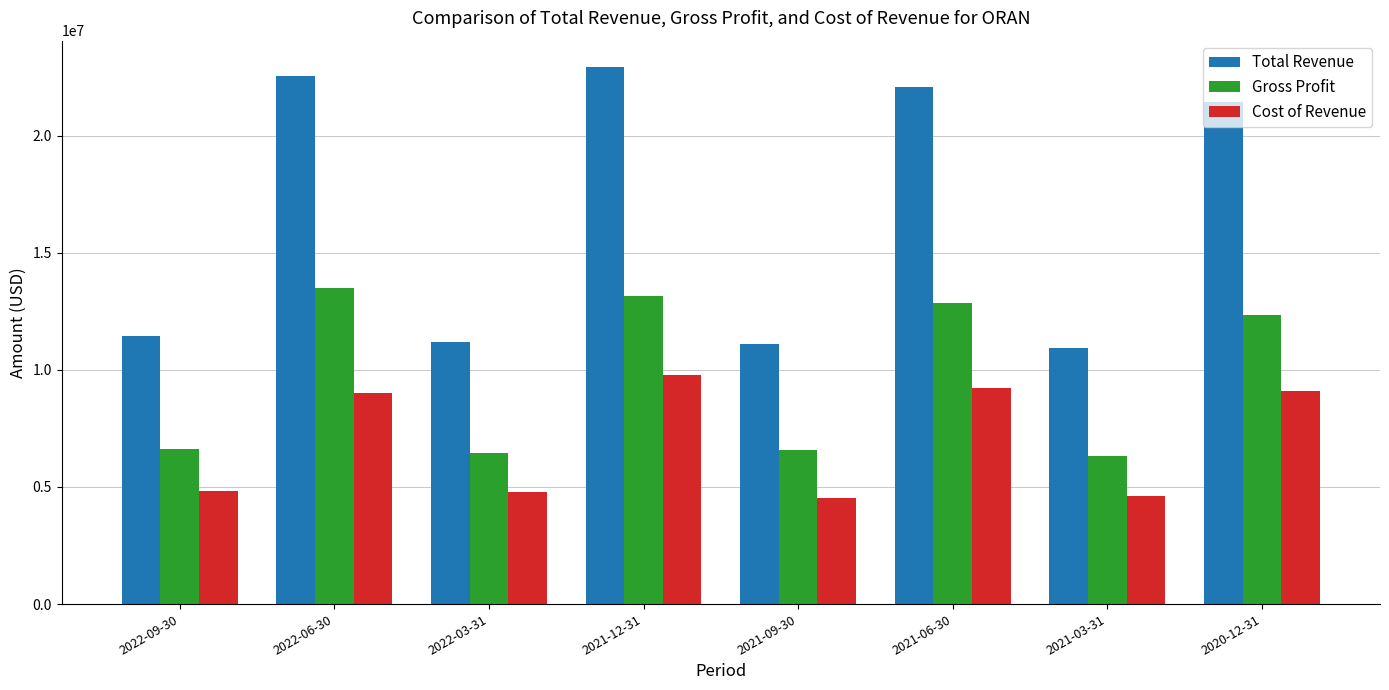

Is it true that Total Revenue equals 22077300 at 2021-06-30?

True